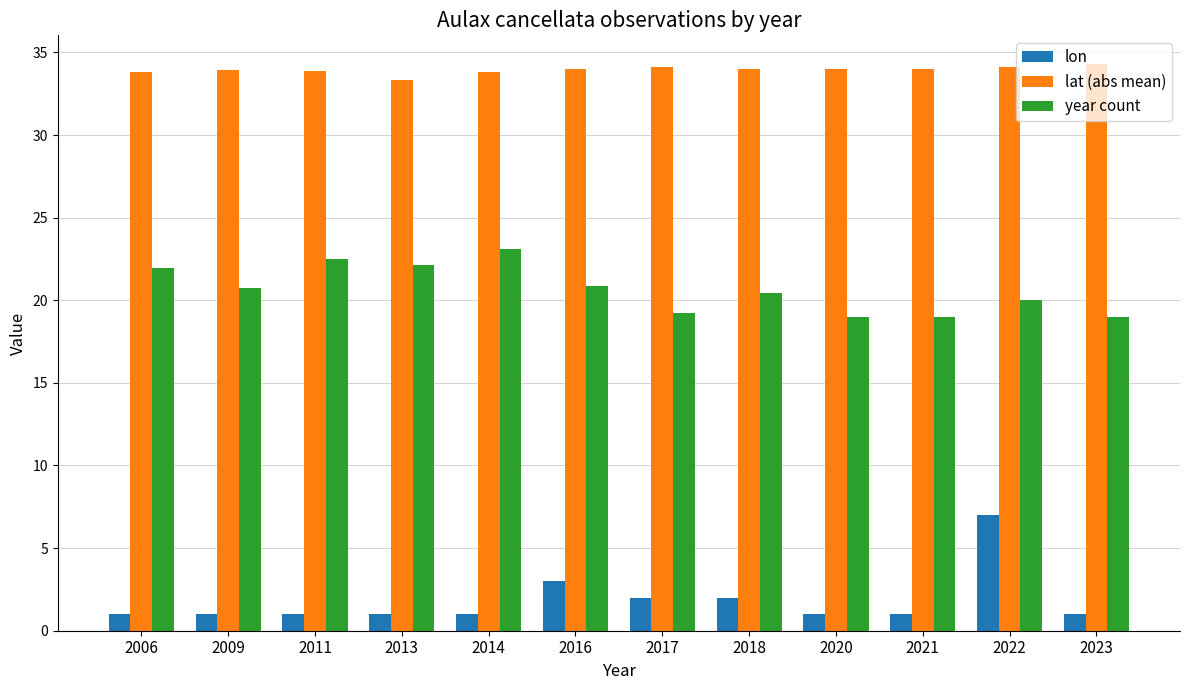

What is the total value across all series at 2013?

56.5